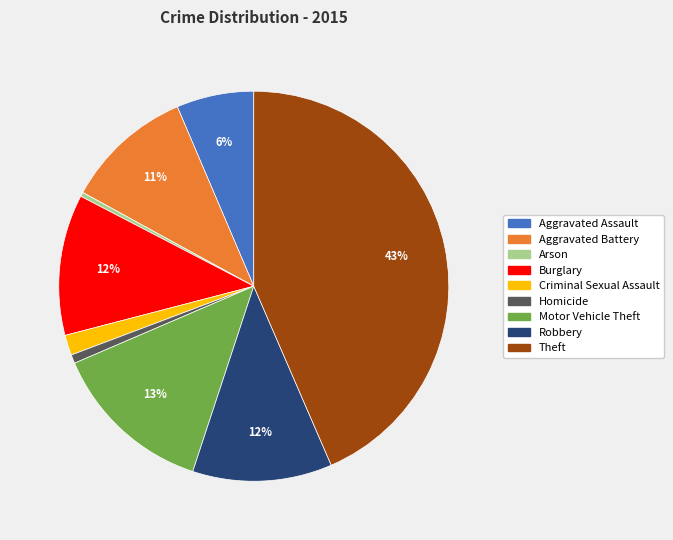

Does Criminal Sexual Assault account for over 50% of the chart?

No